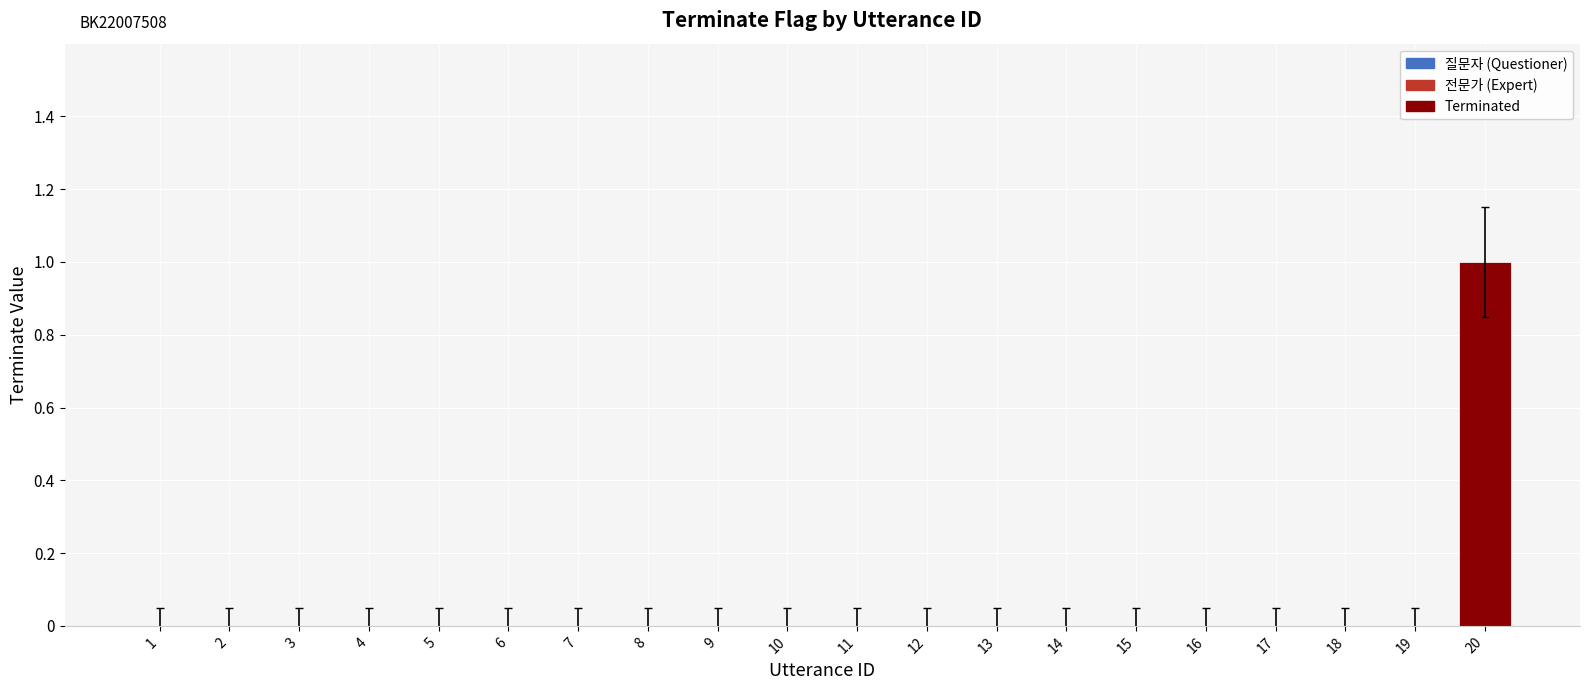

True or false: the data shows 0 at 15.

True